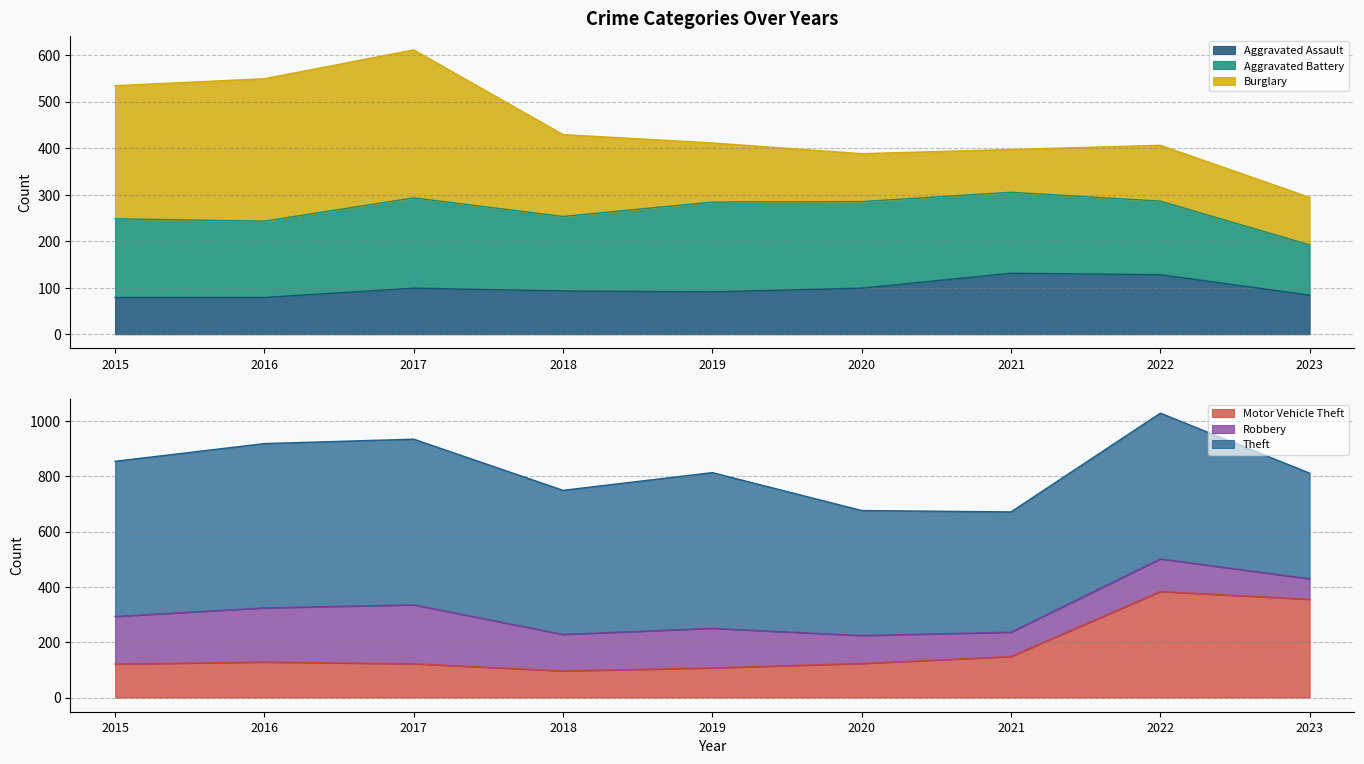

How many lines are shown in the chart?

6